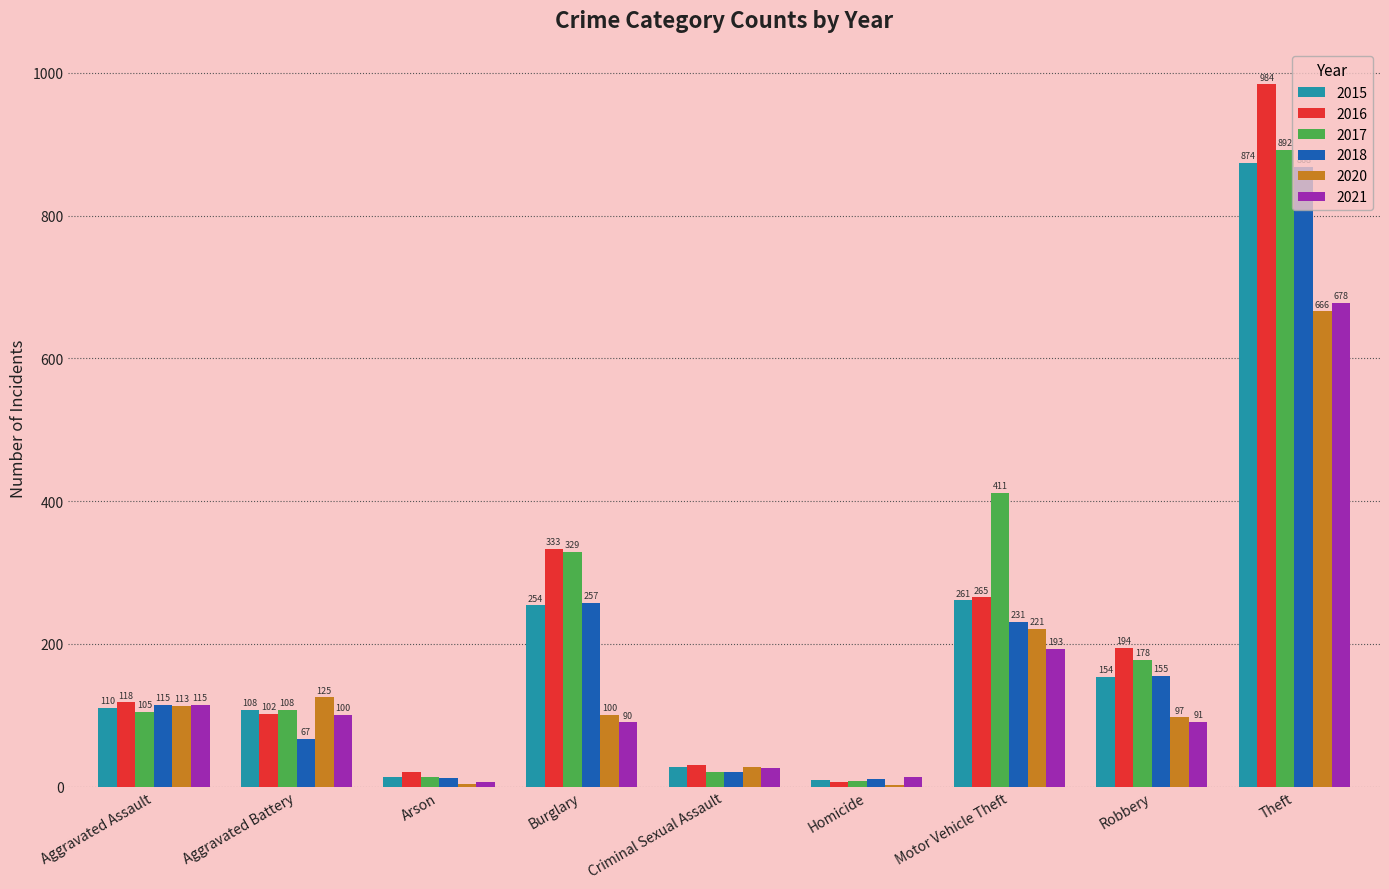

Between Robbery and Theft, which series saw the biggest shift?

2016